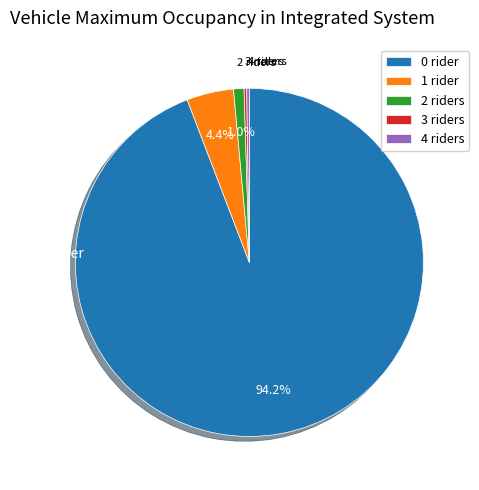

How much of the chart is everything except 1 rider?

95.6%